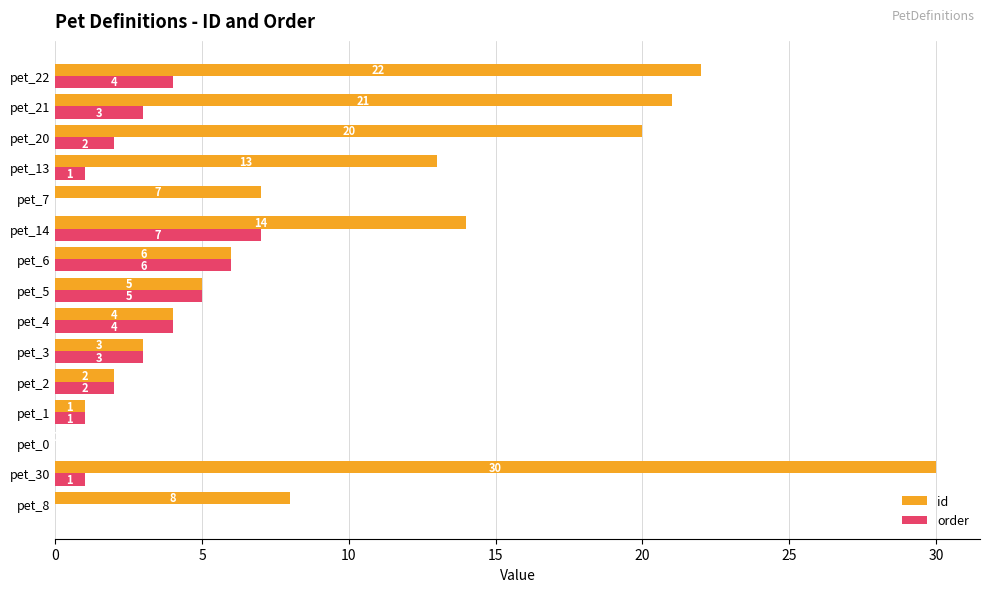

At which category is the sum across all series the highest?

pet_30